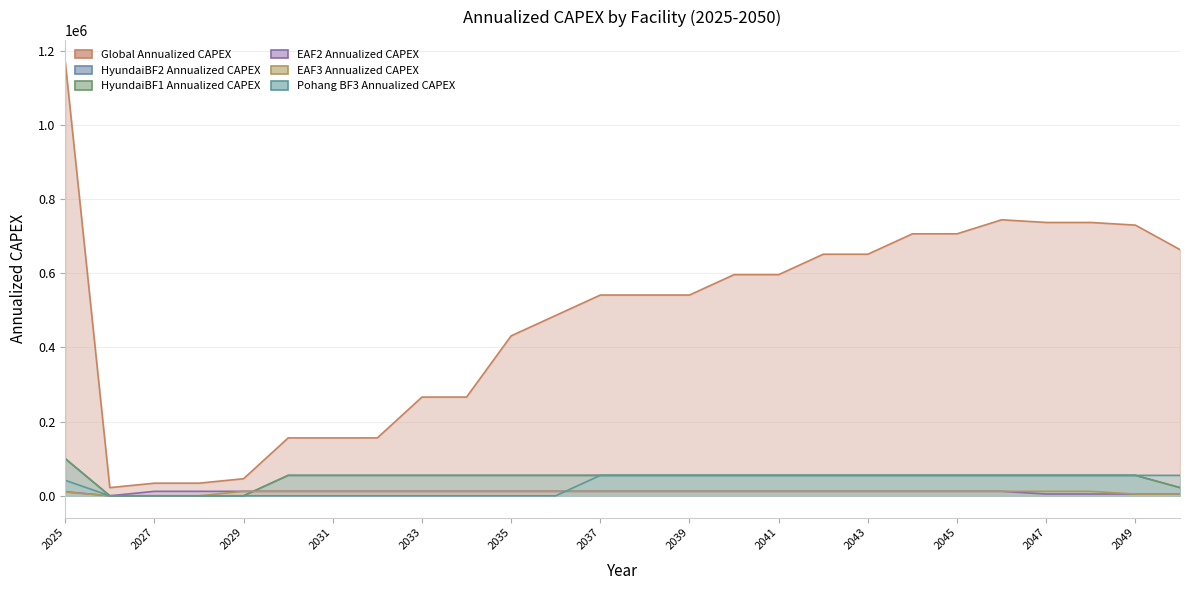

What is the value of the Global Annualized CAPEX point at the 18th from the left?

651014.0